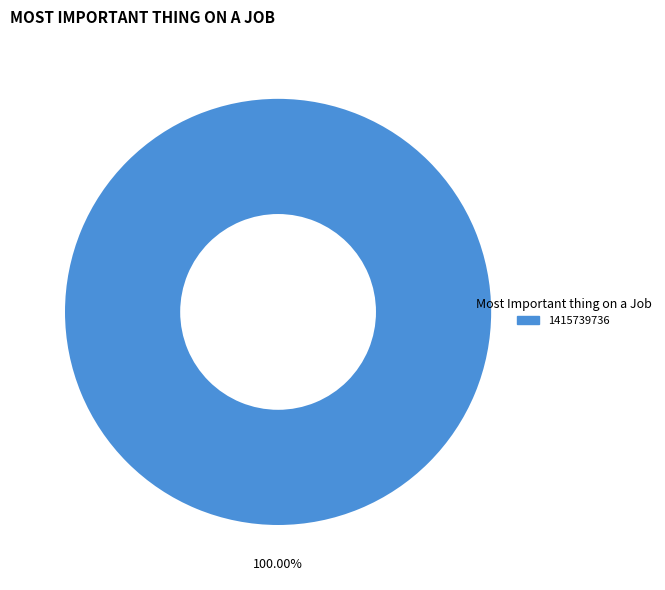

Does 1415739736 represent more than half of the total?

Yes